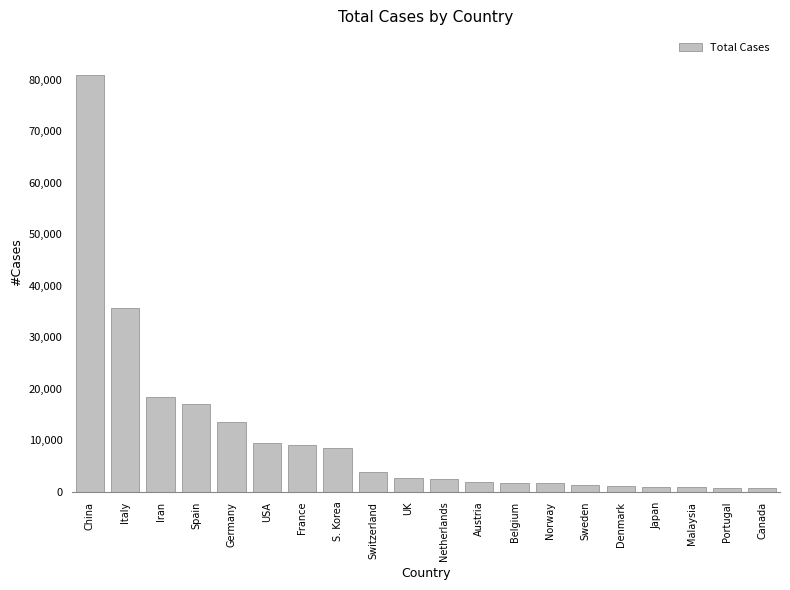

True or false: the data shows 80928 at China.

True